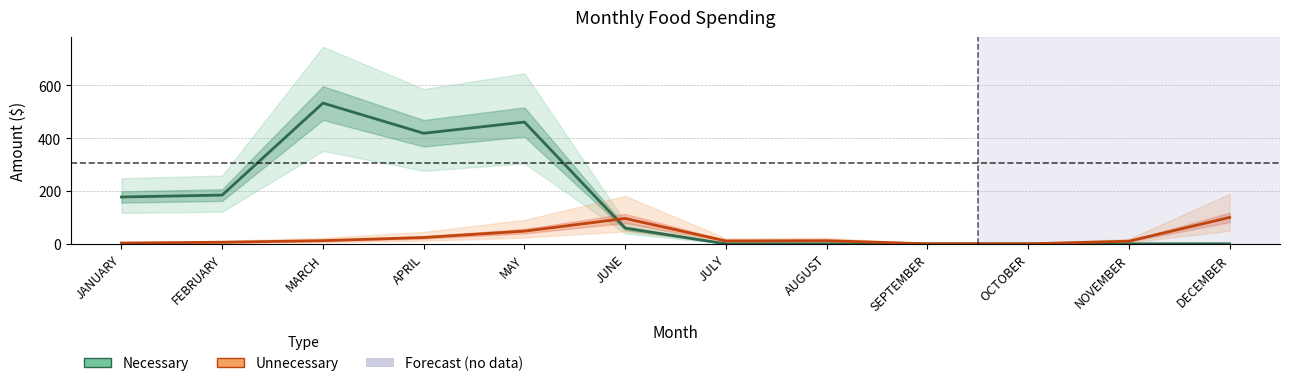

At which label does Necessary first exceed 59?

JANUARY